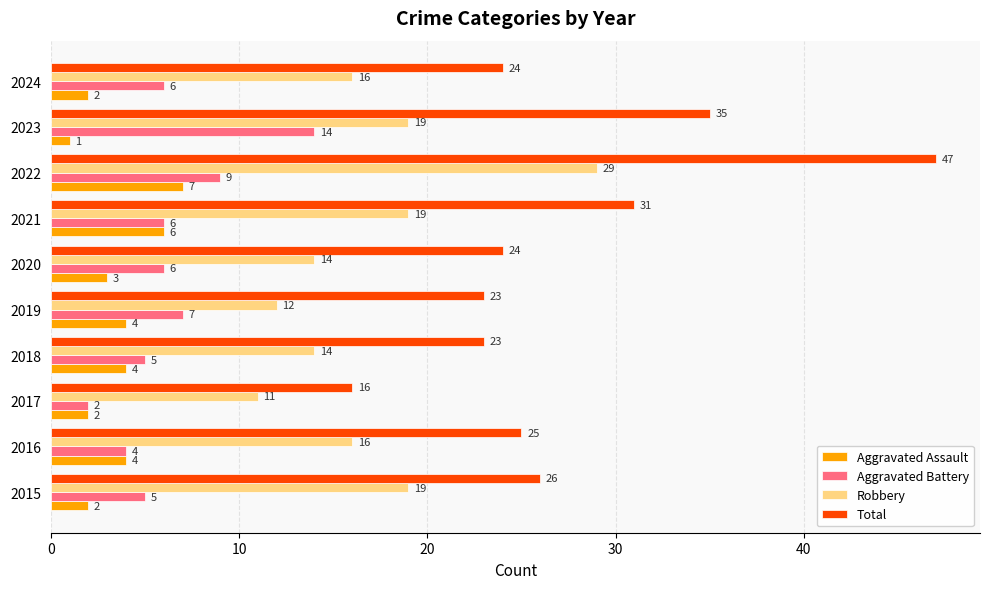

Which series has the largest total across all categories?

Total